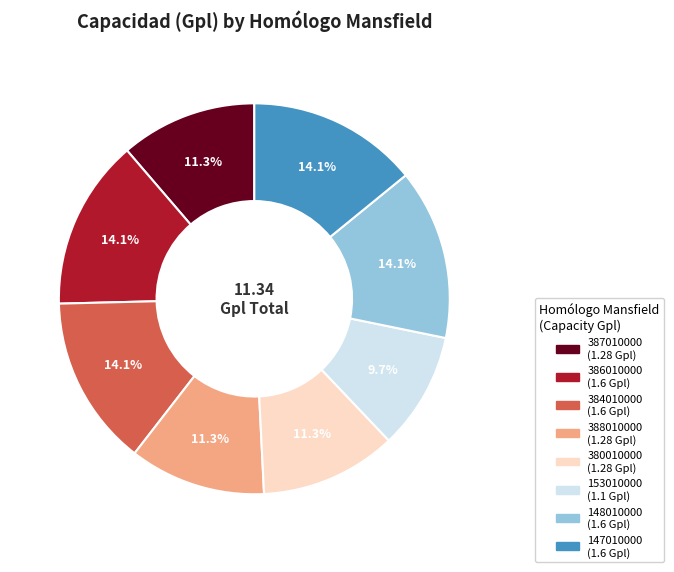

What is the smallest slice in the pie chart?

153010000